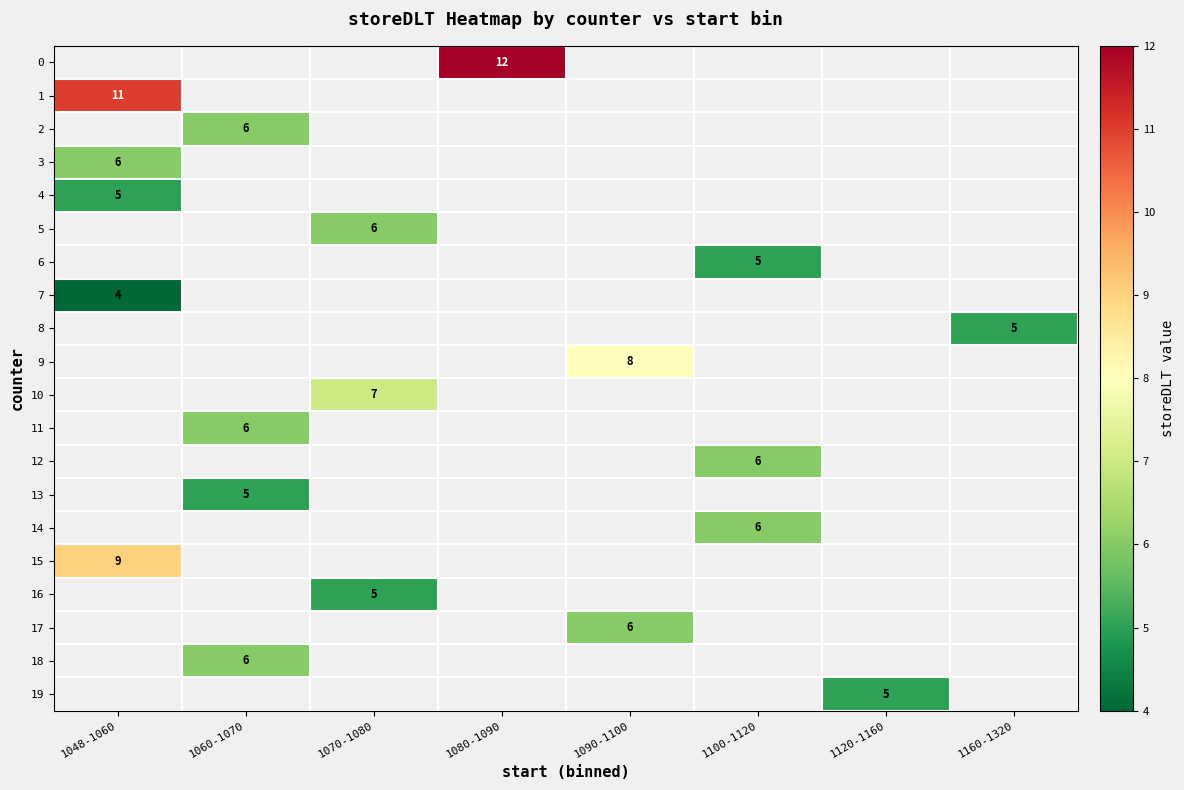

The 18 series shows 6 at 1060-1070. True or false?

True